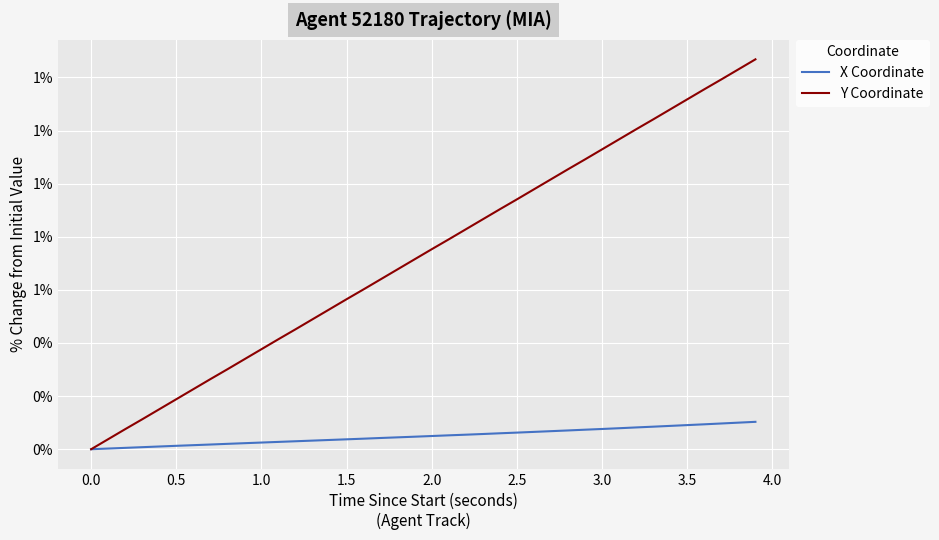

Does the chart have visible grid lines?

Yes